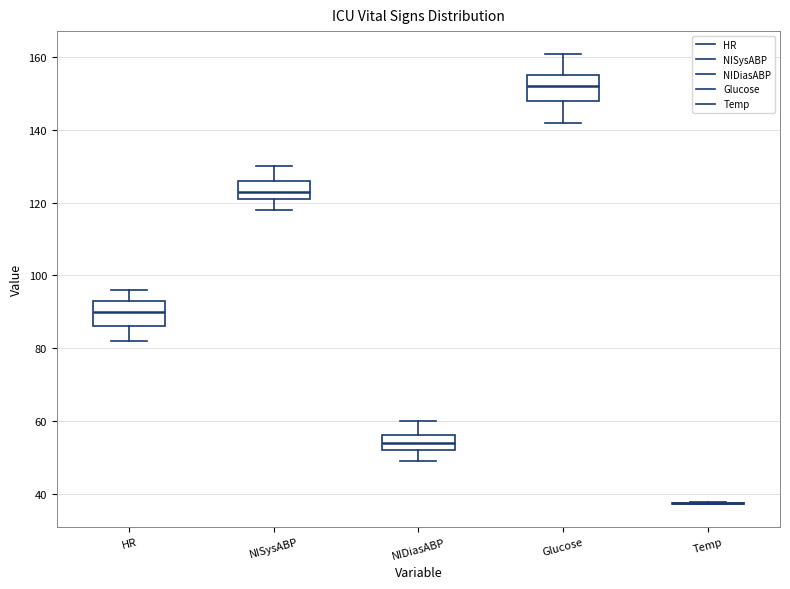

Where does the upper whisker of the box for NIDiasABP end on the y-axis? The values are not printed on the chart, so give them approximately, as read against the axis.

60